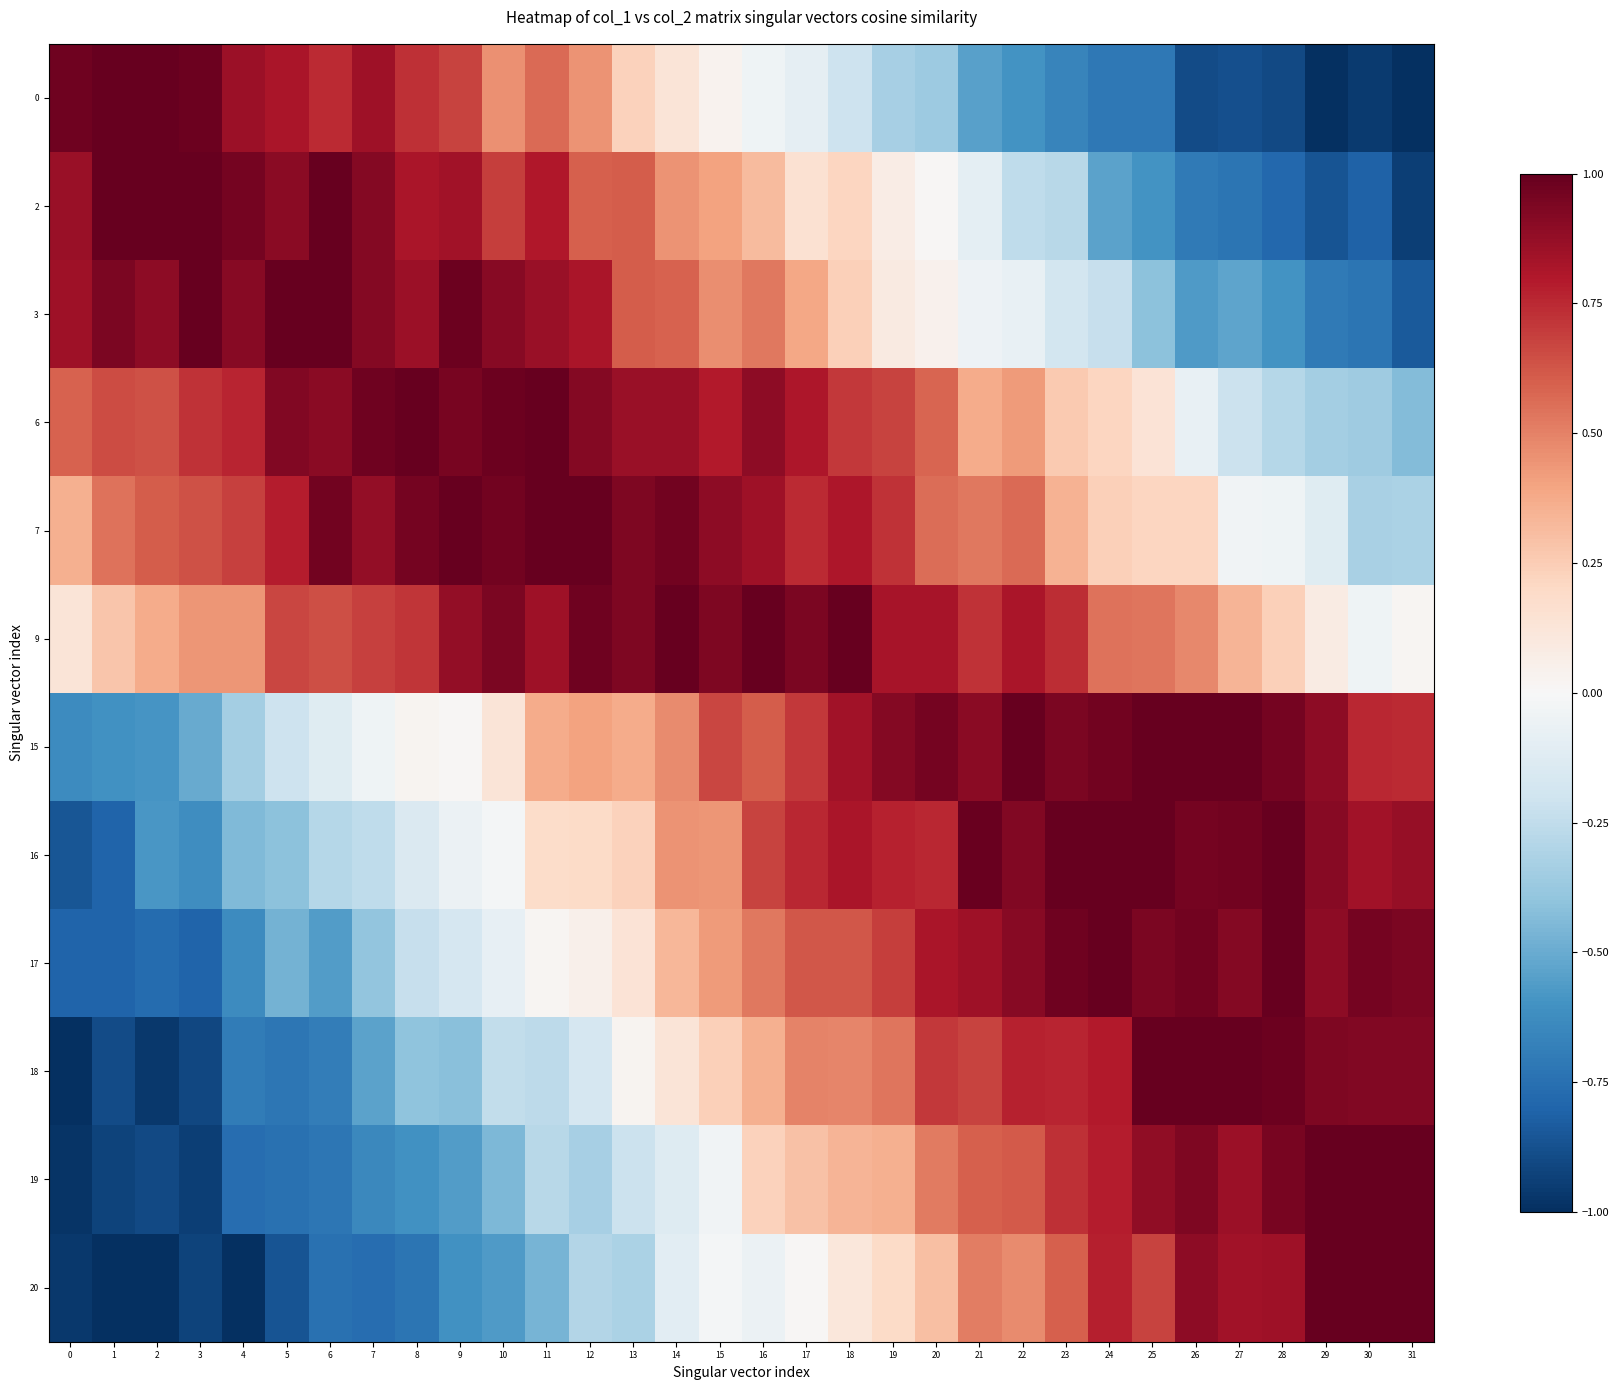

Reading right to left, list all the values displayed in this chart.

row_0: 31=-1.0	30=-1.0	29=-1.0	28=-0.9	27=-0.9	26=-0.9	25=-0.7	24=-0.7	23=-0.7	22=-0.6	21=-0.5	20=-0.4	19=-0.3	18=-0.2	17=-0.1	16=-0.0	15=0.0	14=0.1	13=0.2	12=0.4	11=0.6	10=0.5	9=0.7	8=0.7	7=0.8	6=0.7	5=0.8	4=0.9	3=1.0	2=1.0	1=1.0	0=1.0
row_1: 31=-0.9	30=-0.8	29=-0.9	28=-0.8	27=-0.7	26=-0.7	25=-0.6	24=-0.5	23=-0.3	22=-0.3	21=-0.1	20=0.0	19=0.1	18=0.2	17=0.2	16=0.3	15=0.4	14=0.5	13=0.6	12=0.6	11=0.8	10=0.7	9=0.8	8=0.8	7=0.9	6=1.0	5=0.9	4=1.0	3=1.0	2=1.0	1=1.0	0=0.9
row_2: 31=-0.8	30=-0.7	29=-0.7	28=-0.6	27=-0.5	26=-0.6	25=-0.4	24=-0.2	23=-0.2	22=-0.1	21=-0.1	20=0.0	19=0.1	18=0.2	17=0.4	16=0.5	15=0.5	14=0.6	13=0.6	12=0.8	11=0.9	10=0.9	9=1.0	8=0.9	7=0.9	6=1.0	5=1.0	4=0.9	3=1.0	2=0.9	1=0.9	0=0.8
row_3: 31=-0.4	30=-0.4	29=-0.3	28=-0.3	27=-0.2	26=-0.1	25=0.1	24=0.2	23=0.3	22=0.4	21=0.4	20=0.6	19=0.7	18=0.7	17=0.8	16=0.9	15=0.8	14=0.9	13=0.9	12=0.9	11=1.0	10=1.0	9=0.9	8=1.0	7=1.0	6=0.9	5=0.9	4=0.8	3=0.7	2=0.6	1=0.6	0=0.6
row_4: 31=-0.3	30=-0.3	29=-0.1	28=-0.0	27=-0.0	26=0.2	25=0.2	24=0.2	23=0.3	22=0.6	21=0.5	20=0.6	19=0.7	18=0.8	17=0.7	16=0.8	15=0.9	14=1.0	13=0.9	12=1.0	11=1.0	10=1.0	9=1.0	8=1.0	7=0.9	6=1.0	5=0.8	4=0.7	3=0.6	2=0.6	1=0.5	0=0.4
row_5: 31=0.0	30=-0.0	29=0.1	28=0.2	27=0.3	26=0.5	25=0.5	24=0.5	23=0.7	22=0.8	21=0.7	20=0.8	19=0.8	18=1.0	17=0.9	16=1.0	15=0.9	14=1.0	13=0.9	12=1.0	11=0.8	10=0.9	9=0.9	8=0.7	7=0.7	6=0.6	5=0.7	4=0.4	3=0.4	2=0.4	1=0.3	0=0.1
row_6: 31=0.7	30=0.8	29=0.9	28=1.0	27=1.0	26=1.0	25=1.0	24=1.0	23=0.9	22=1.0	21=0.9	20=1.0	19=0.9	18=0.8	17=0.7	16=0.6	15=0.7	14=0.5	13=0.4	12=0.4	11=0.4	10=0.1	9=0.0	8=0.0	7=-0.0	6=-0.1	5=-0.2	4=-0.3	3=-0.5	2=-0.6	1=-0.6	0=-0.6
row_7: 31=0.9	30=0.8	29=0.9	28=1.0	27=1.0	26=1.0	25=1.0	24=1.0	23=1.0	22=0.9	21=1.0	20=0.8	19=0.8	18=0.8	17=0.8	16=0.7	15=0.4	14=0.4	13=0.2	12=0.2	11=0.2	10=-0.0	9=-0.1	8=-0.1	7=-0.3	6=-0.3	5=-0.4	4=-0.4	3=-0.6	2=-0.6	1=-0.8	0=-0.9
row_8: 31=0.9	30=1.0	29=0.9	28=1.0	27=0.9	26=1.0	25=0.9	24=1.0	23=1.0	22=0.9	21=0.9	20=0.8	19=0.7	18=0.6	17=0.6	16=0.5	15=0.4	14=0.3	13=0.1	12=0.1	11=0.0	10=-0.1	9=-0.2	8=-0.2	7=-0.4	6=-0.6	5=-0.5	4=-0.6	3=-0.8	2=-0.8	1=-0.8	0=-0.8
row_9: 31=0.9	30=0.9	29=0.9	28=1.0	27=1.0	26=1.0	25=1.0	24=0.8	23=0.8	22=0.8	21=0.7	20=0.7	19=0.5	18=0.5	17=0.5	16=0.4	15=0.2	14=0.1	13=0.0	12=-0.2	11=-0.3	10=-0.2	9=-0.4	8=-0.4	7=-0.5	6=-0.7	5=-0.7	4=-0.7	3=-0.9	2=-1.0	1=-0.9	0=-1.0
row_10: 31=1.0	30=1.0	29=1.0	28=0.9	27=0.9	26=0.9	25=0.9	24=0.8	23=0.7	22=0.6	21=0.6	20=0.5	19=0.4	18=0.3	17=0.3	16=0.2	15=-0.0	14=-0.1	13=-0.2	12=-0.3	11=-0.3	10=-0.4	9=-0.6	8=-0.6	7=-0.6	6=-0.7	5=-0.7	4=-0.8	3=-0.9	2=-0.9	1=-0.9	0=-1.0
row_11: 31=1.0	30=1.0	29=1.0	28=0.8	27=0.8	26=0.9	25=0.7	24=0.8	23=0.6	22=0.5	21=0.5	20=0.3	19=0.2	18=0.1	17=0.0	16=-0.1	15=-0.0	14=-0.1	13=-0.3	12=-0.3	11=-0.5	10=-0.6	9=-0.6	8=-0.7	7=-0.8	6=-0.7	5=-0.9	4=-1.0	3=-0.9	2=-1.0	1=-1.0	0=-1.0